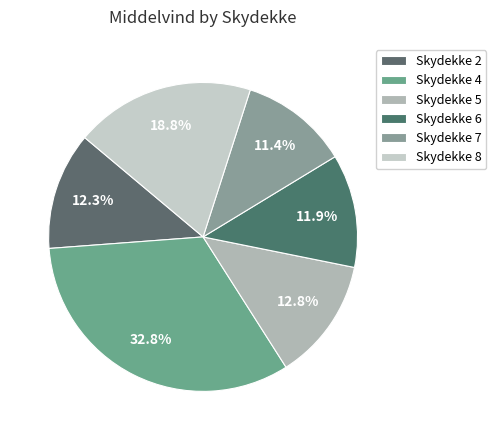

How many segments does this pie chart have?

6